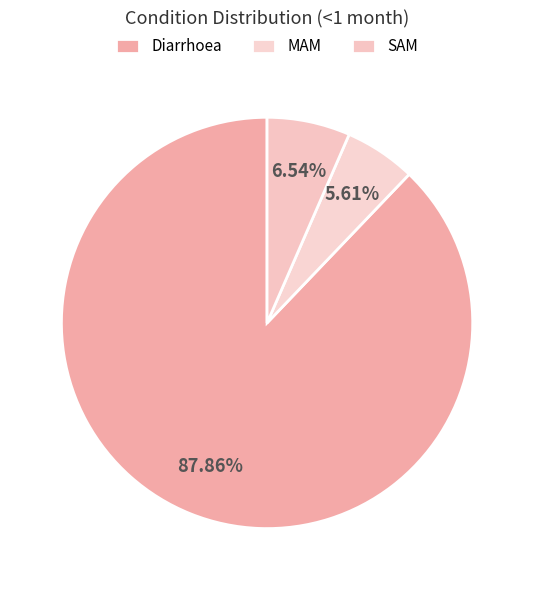

Between MAM and Diarrhoea, which is larger?

Diarrhoea